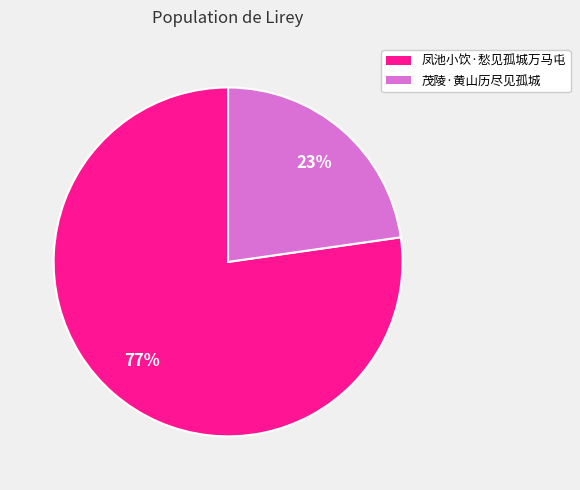

How many segments does this pie chart have?

2